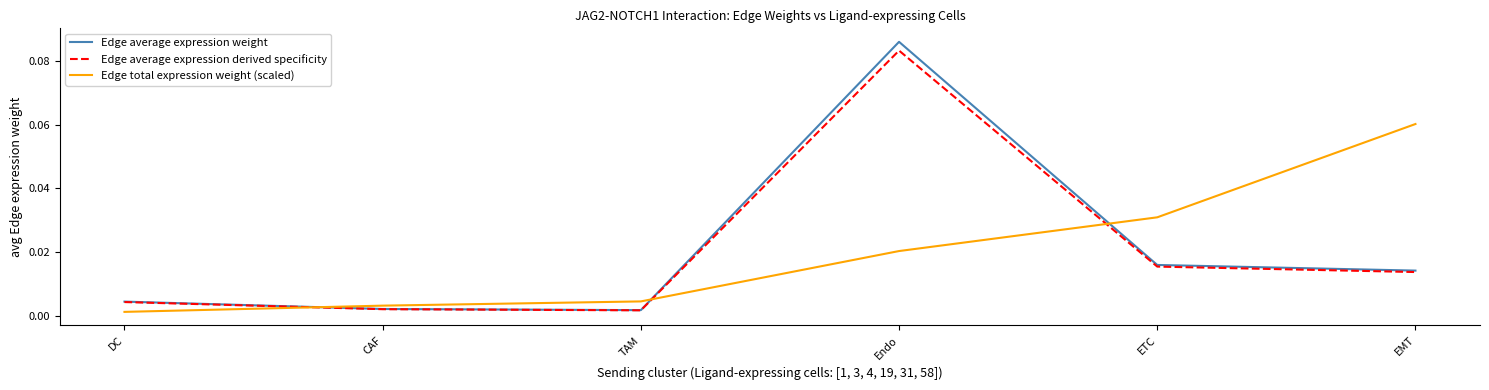

How many lines are shown in the chart?

3